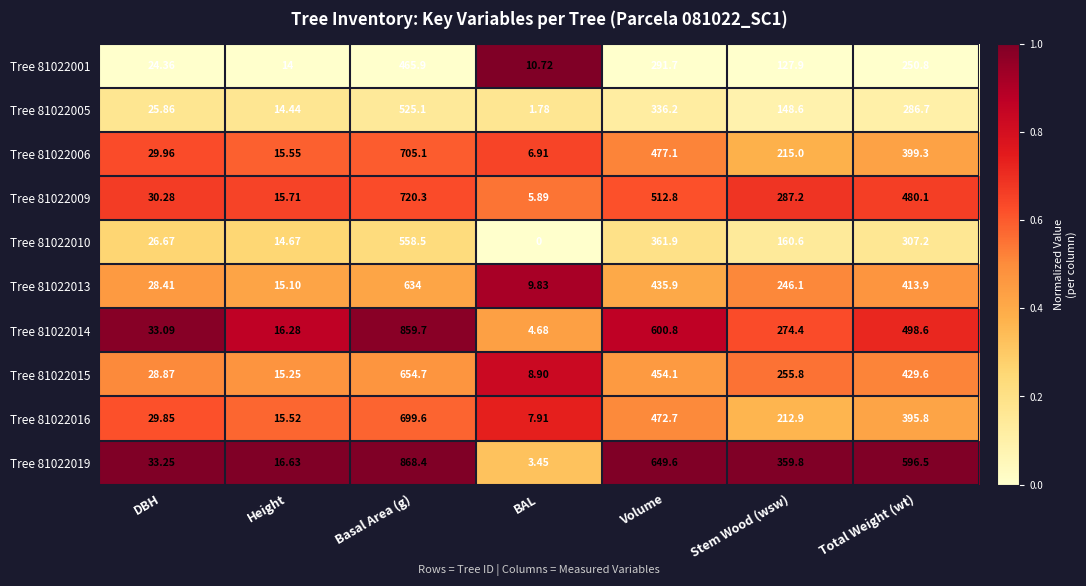

At which category is the sum across all series the highest?

Basal Area (g)